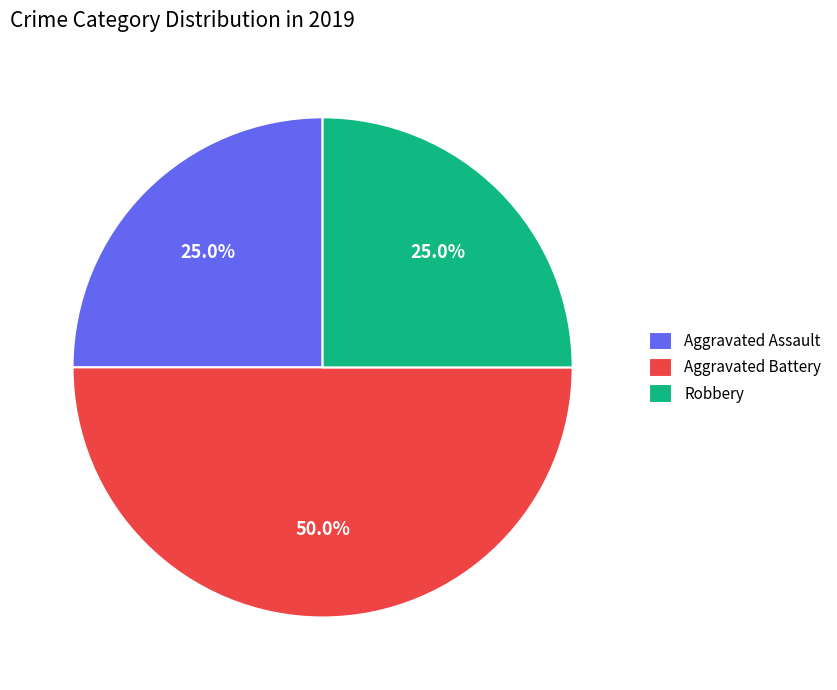

What is the ratio of the value at Robbery to the value at Aggravated Assault?

1.0